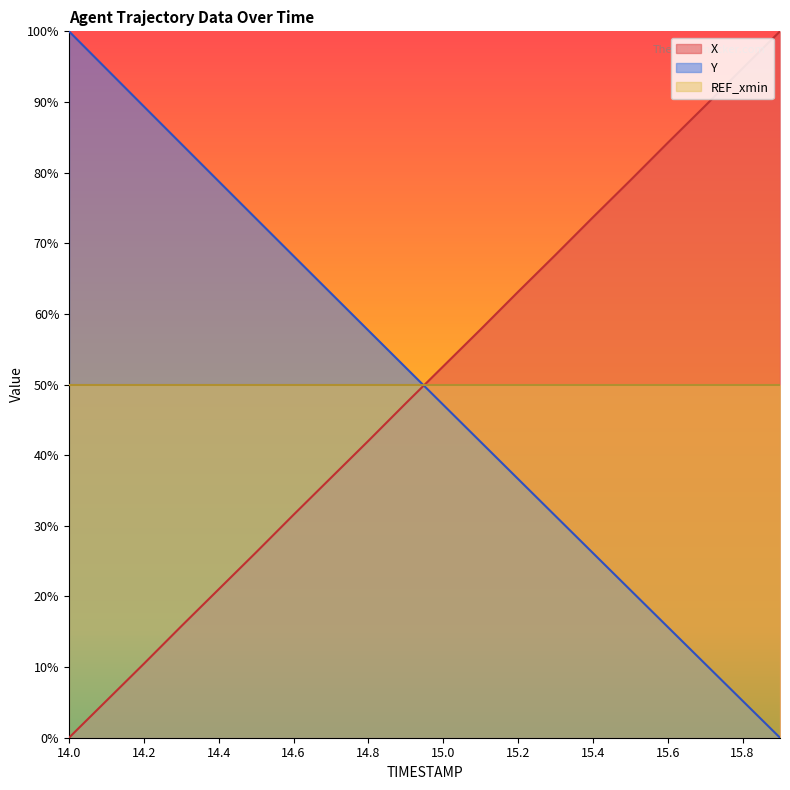

Read the Y value at 14.1.

0.9